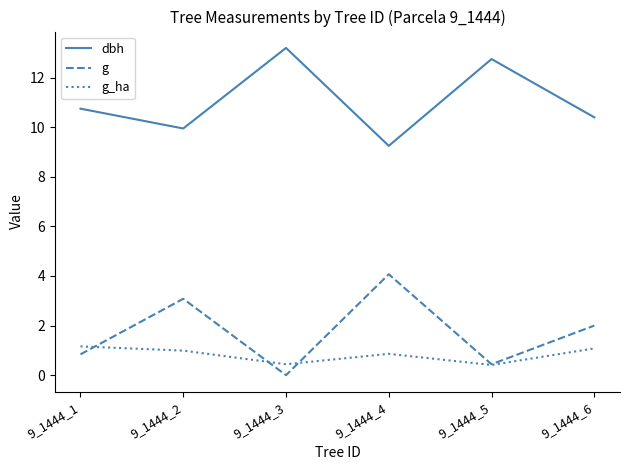

At which category does the chart reach its minimum across all series?

9_1444_3